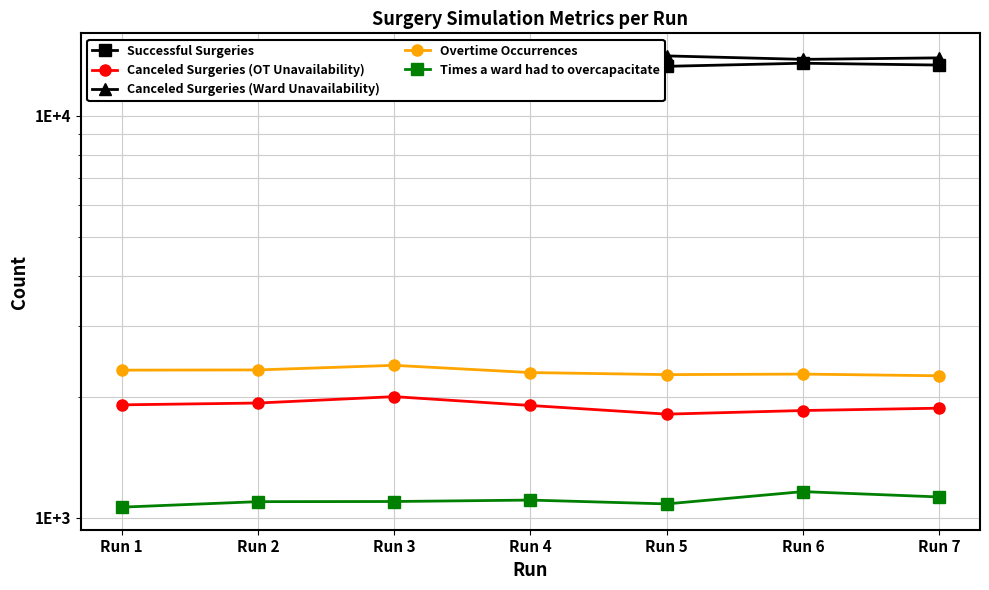

How many interior local peaks does the Times a ward had to overcapacitate series have?

2